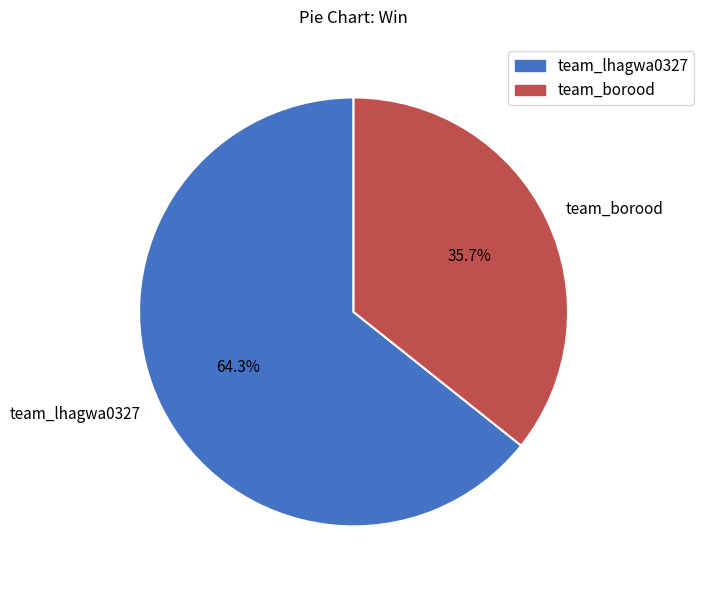

To the nearest percent, what portion does team_borood represent?

36%